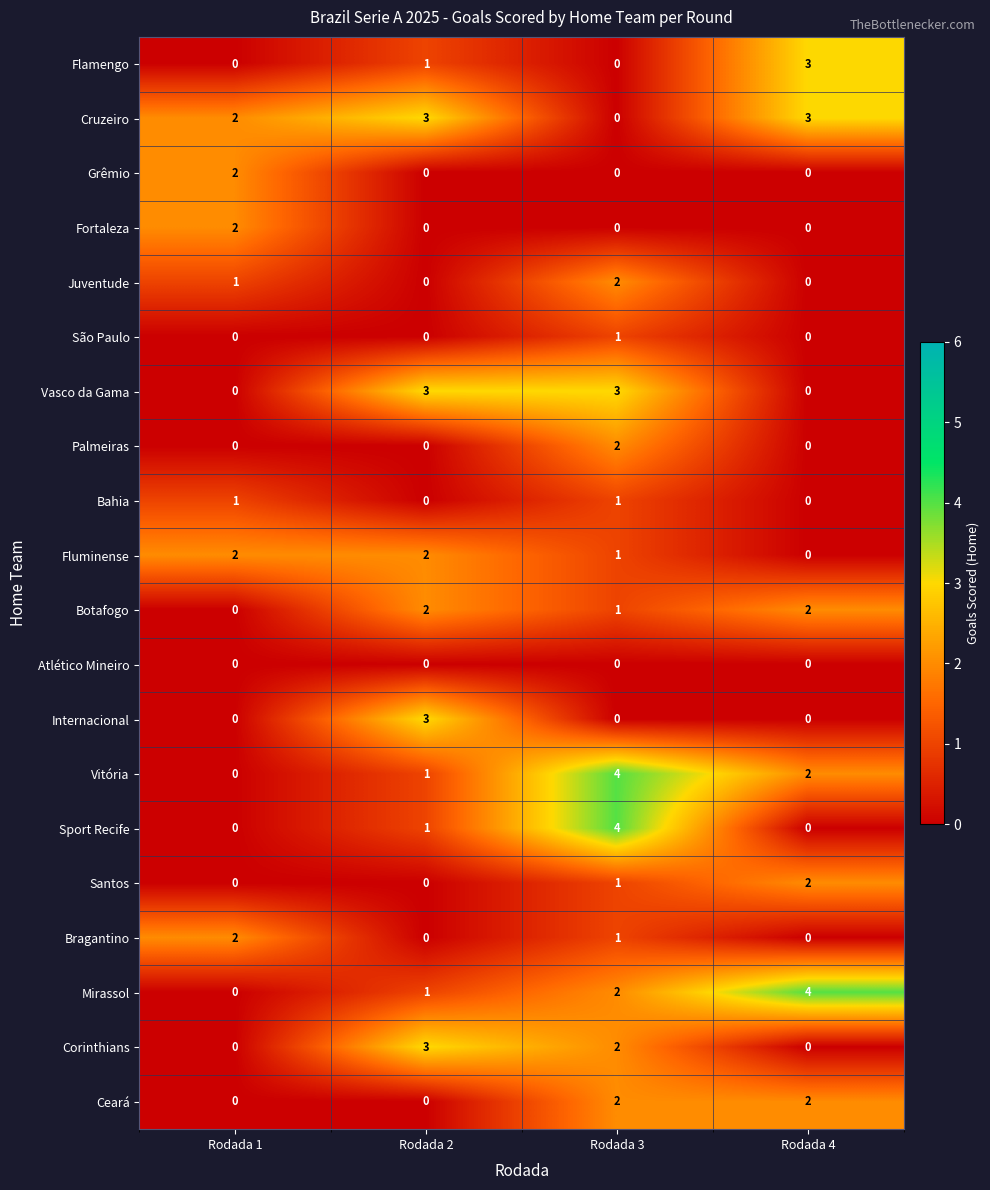

The value of Bragantino at Rodada 1 is 3. True or false?

False